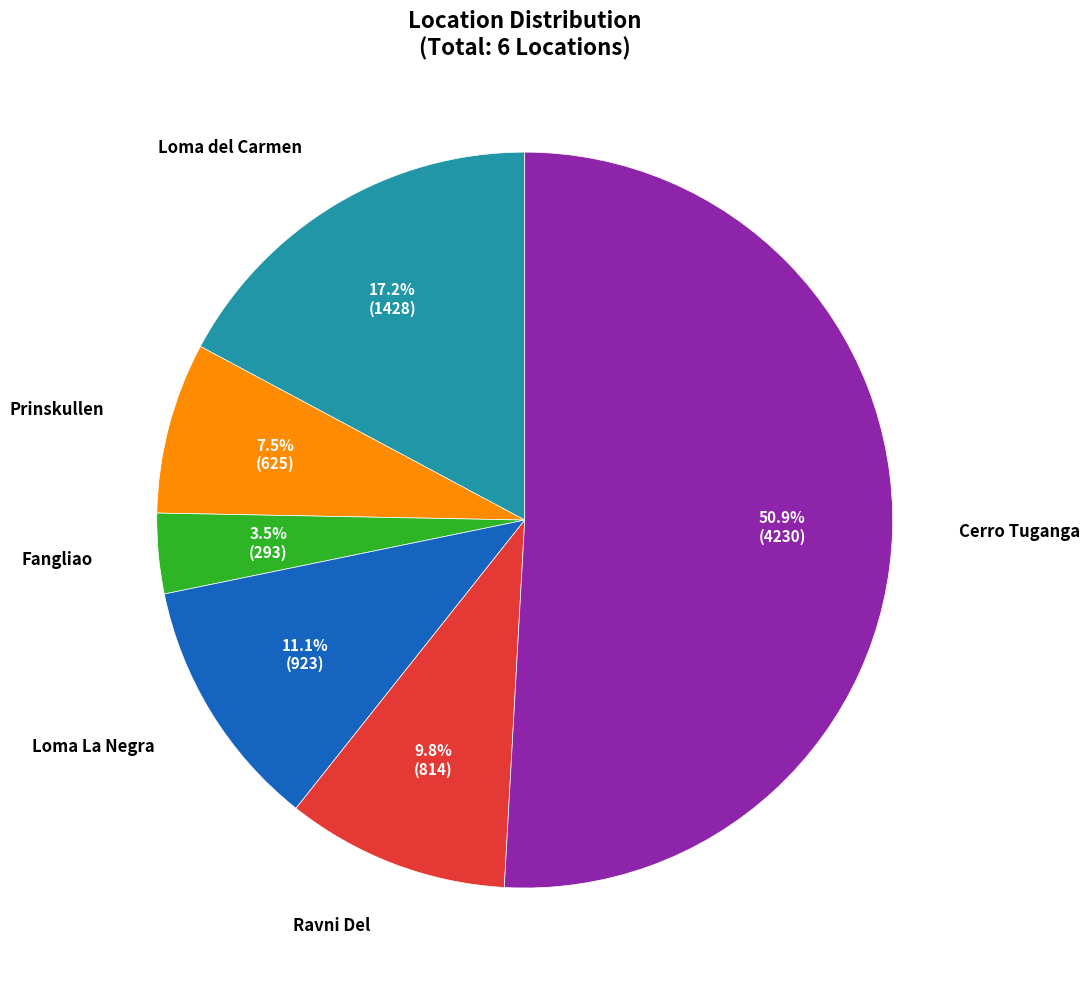

To the nearest percent, what is the combined percentage of Prinskullen and Loma del Carmen?

25%